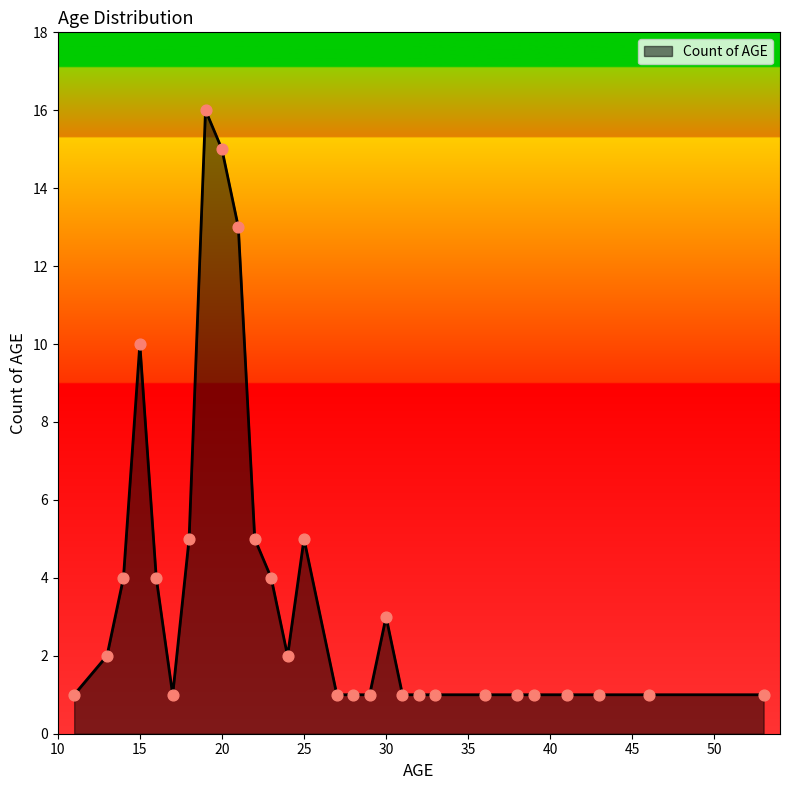

What is the difference between the maximum and minimum values?

15